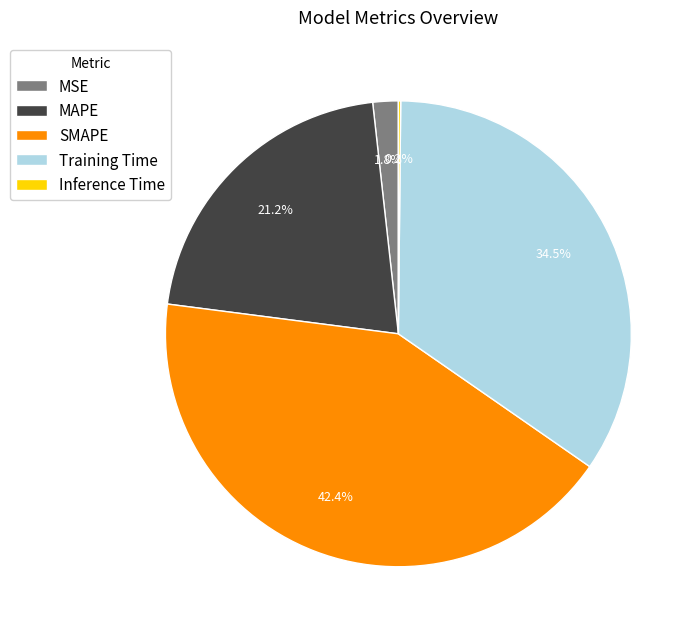

Does MAPE account for over 50% of the chart?

No